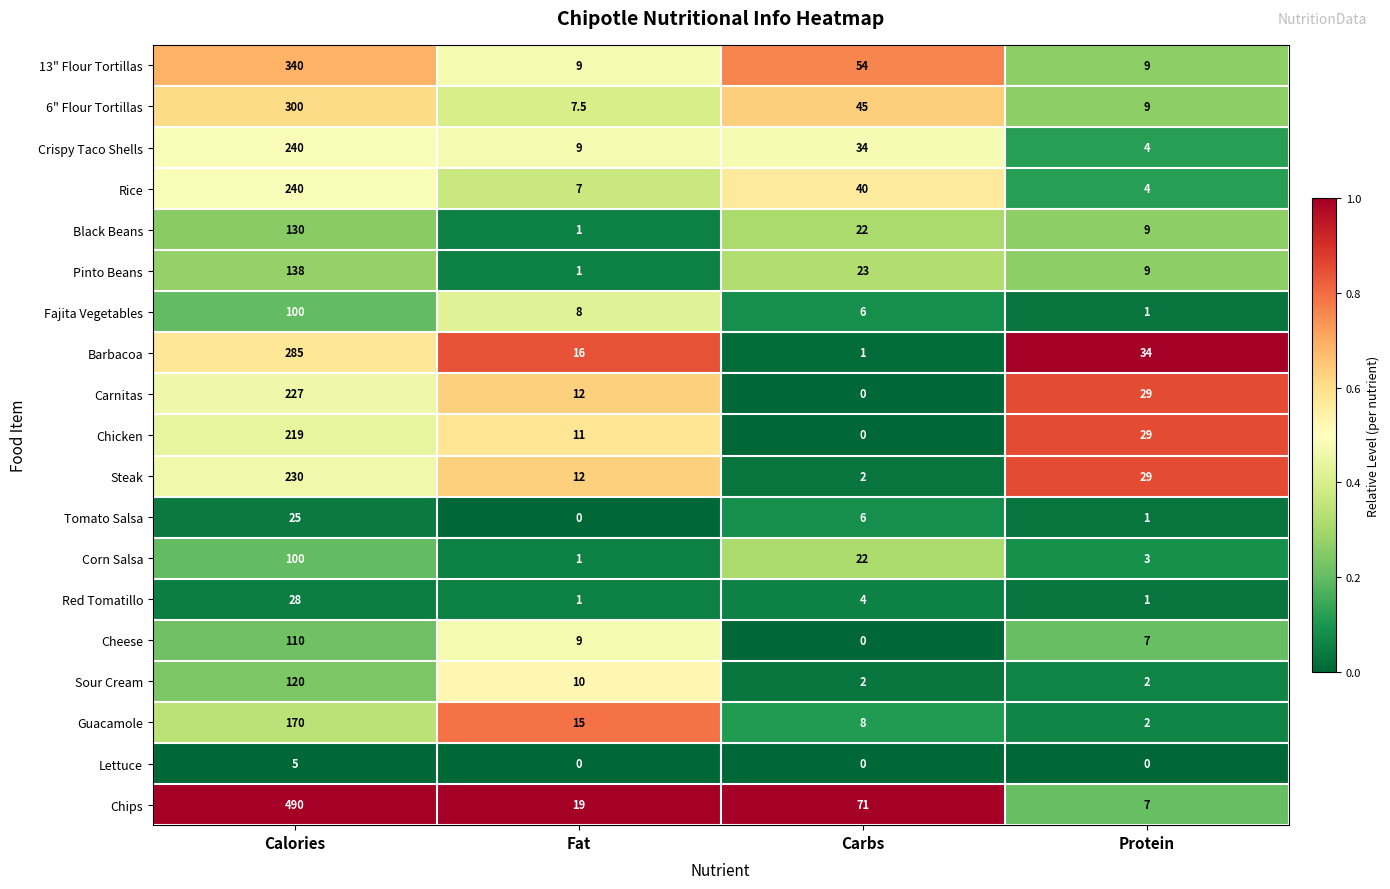

What is the difference between the maximum and minimum values in the Rice series?

236.0